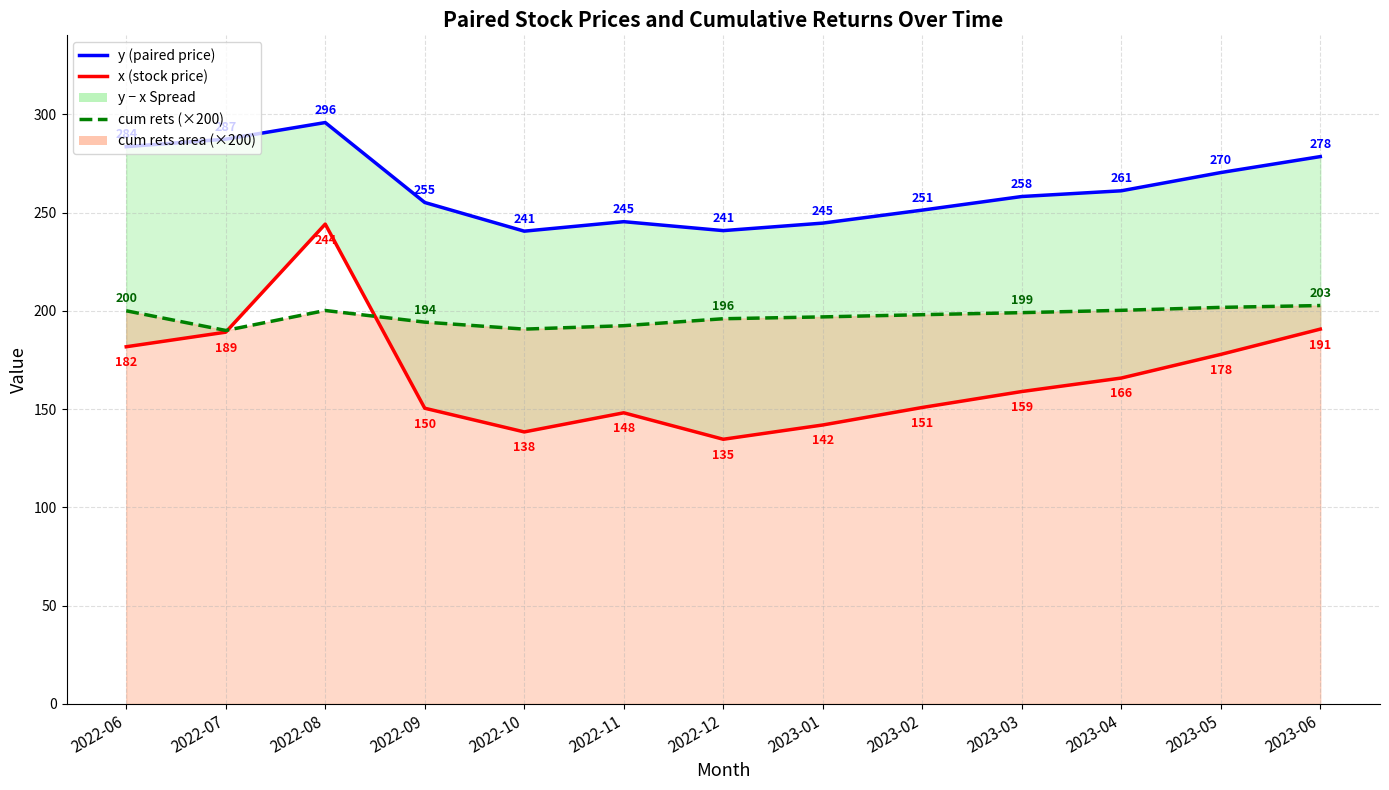

At which label is y (paired price) closest to 268?

2023-05